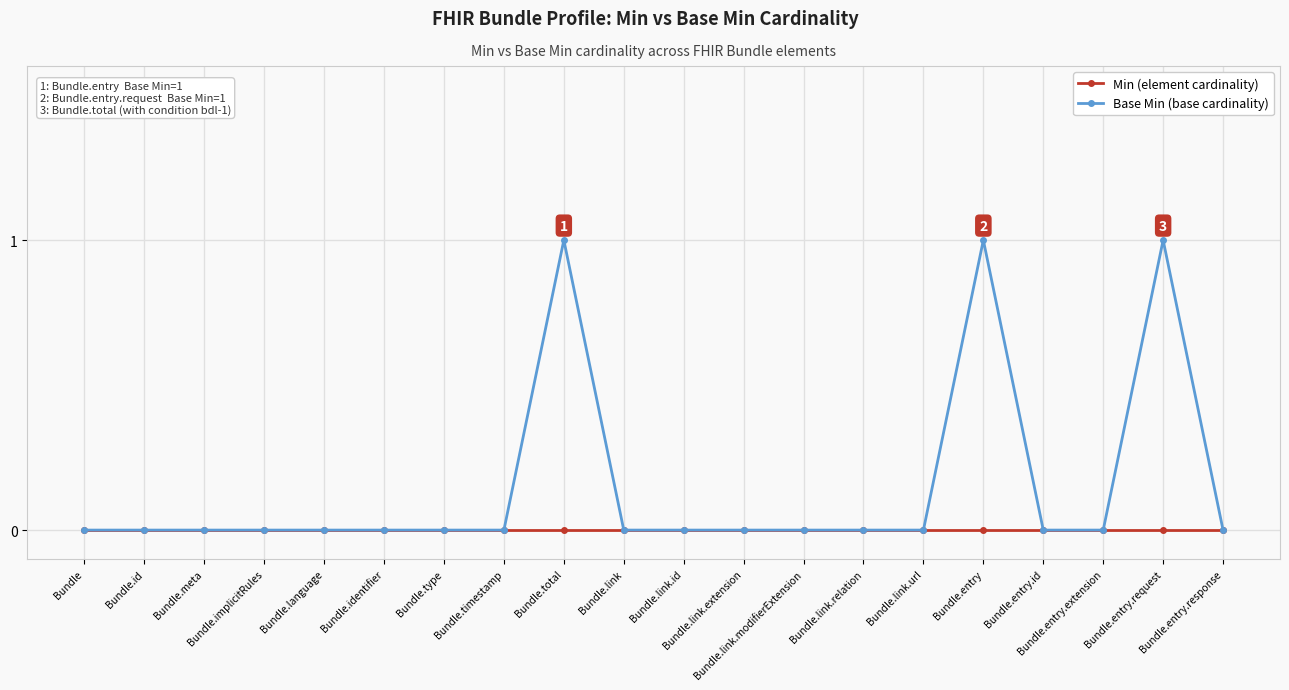

List the series in order of their peak value, lowest first.

Min (element cardinality), Base Min (base cardinality)